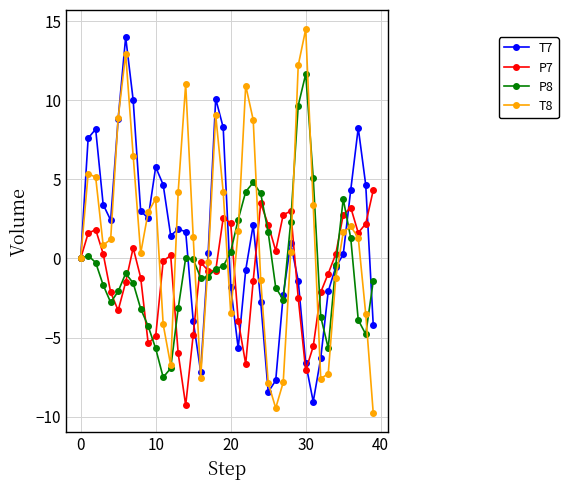

How many interior local valleys does the T7 series have?

7